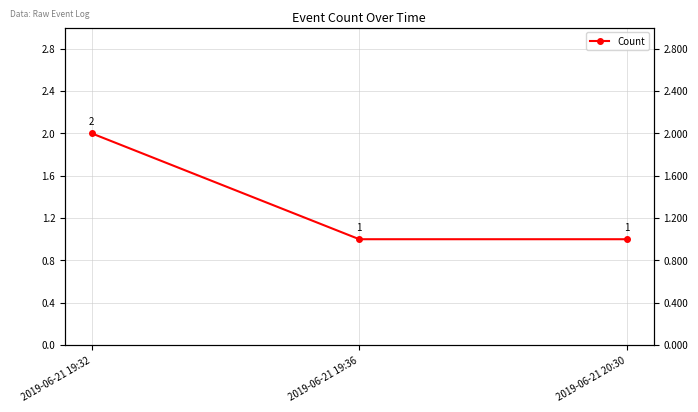

What is the label of the 2nd point from the right?

2019-06-21 19:36